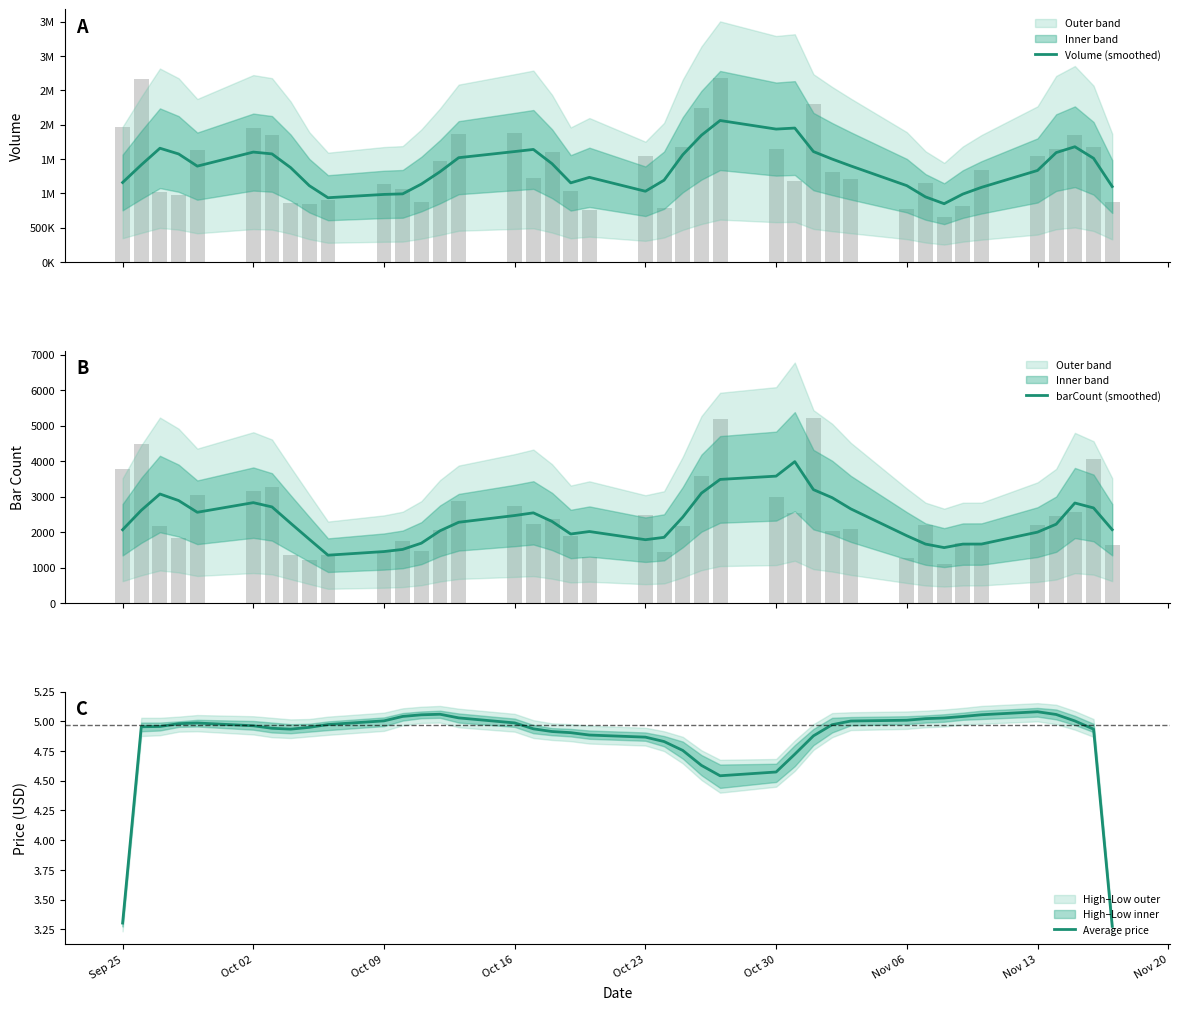

What is the smallest value displayed?

3.3